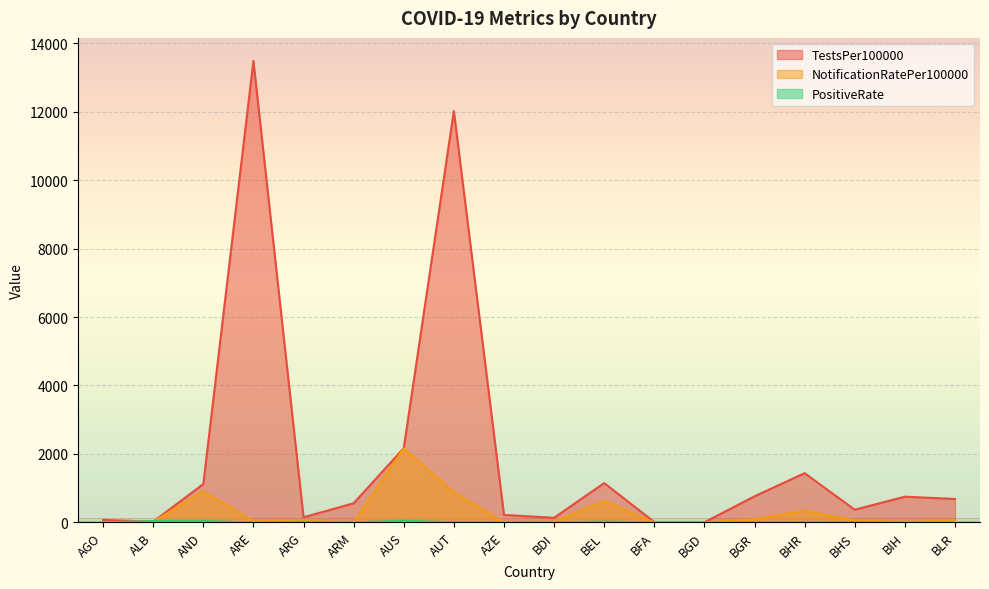

Is it true that PositiveRate equals 12.2 at BHR?

True